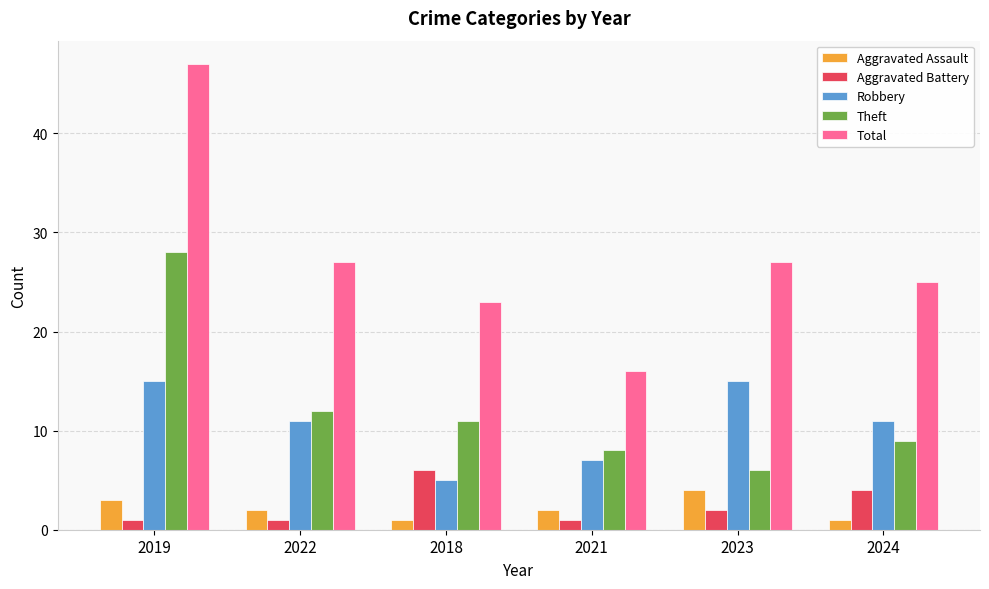

How many bars are there in total?

30